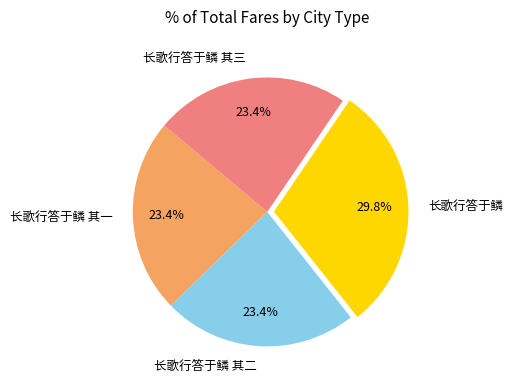

Is there any slice that represents more than half of the pie?

No